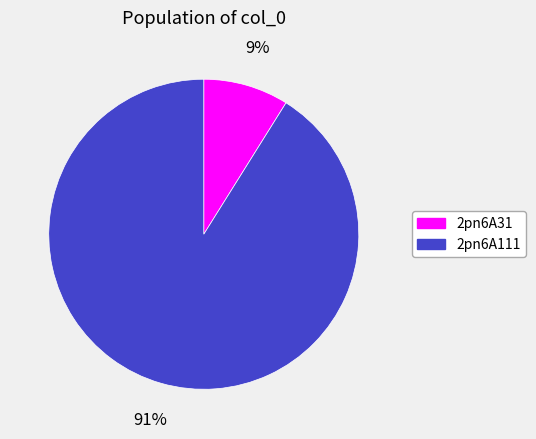

Which has a higher value, 2pn6A111 or 2pn6A31?

2pn6A111